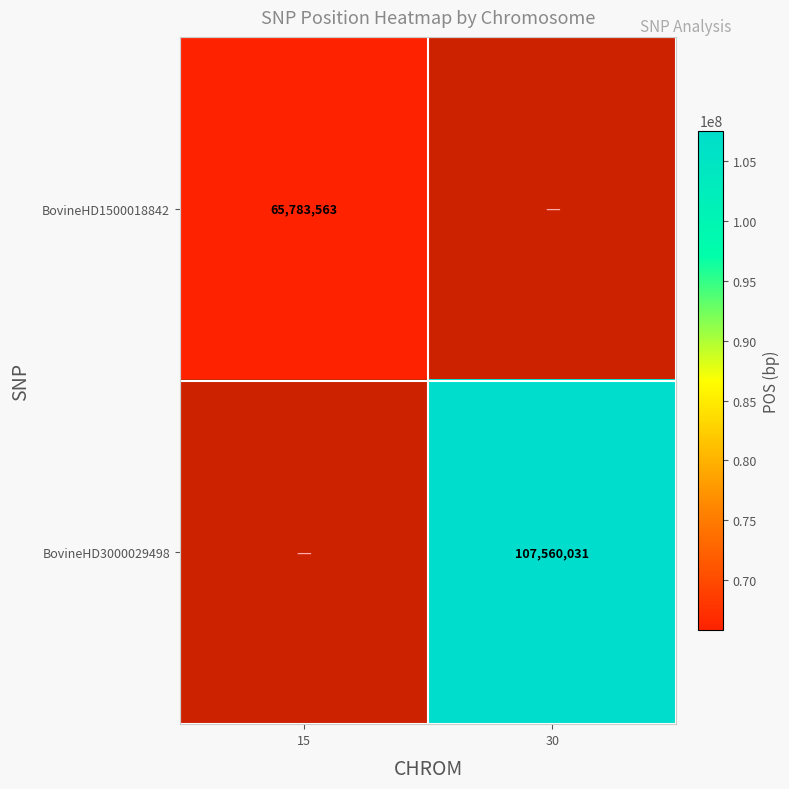

True or false: BovineHD3000029498 has a value of 164955196 at 30.

False